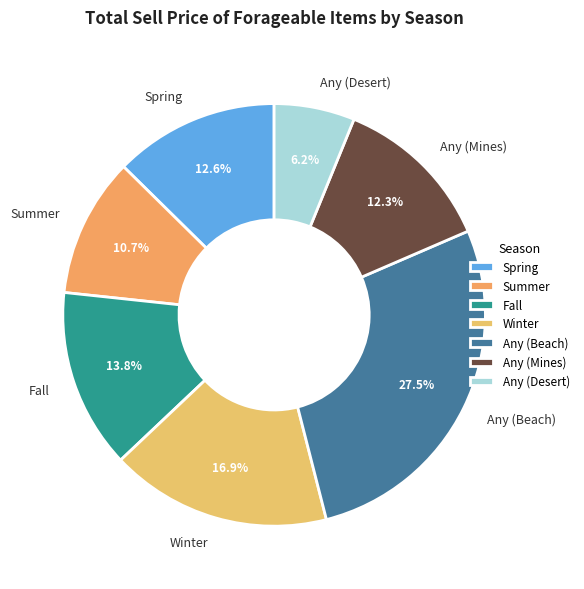

Which category has the smallest portion of the pie?

Any (Desert)